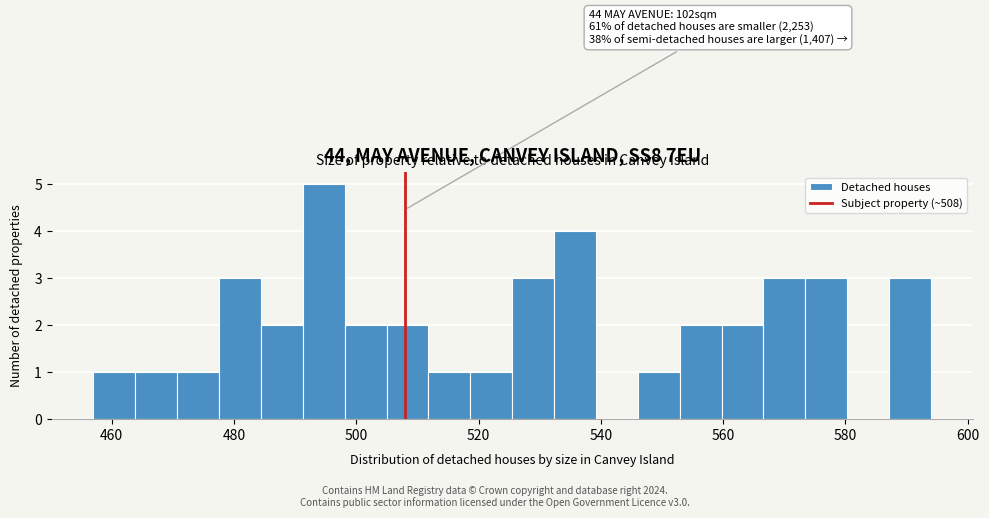

Read against the x-axis, roughly where is the centre of the tallest bar?

494